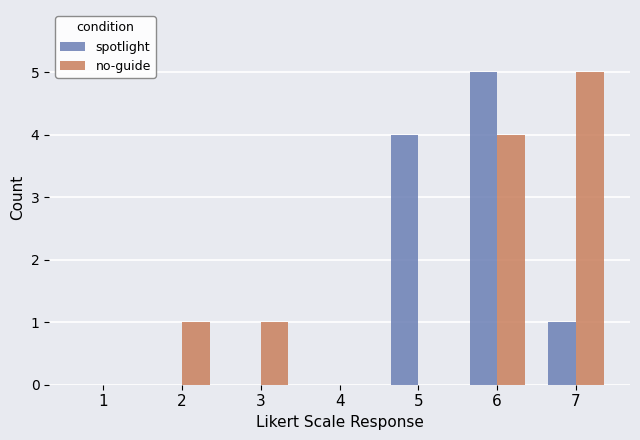

How many spotlight values are between 0 and 4?

6